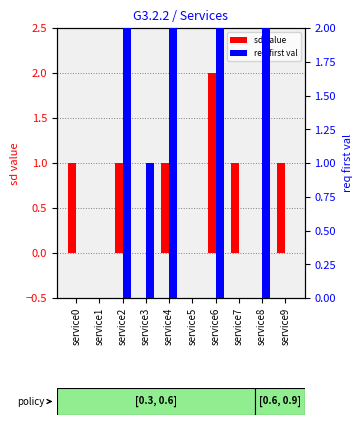

Which series has the widest spread of values?

sd value